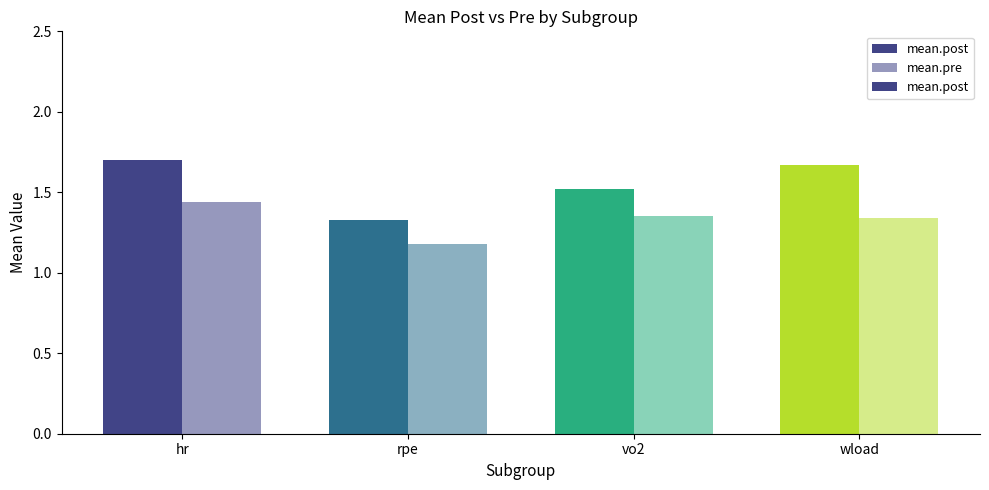

What is the highest value of the mean.pre series?

1.4